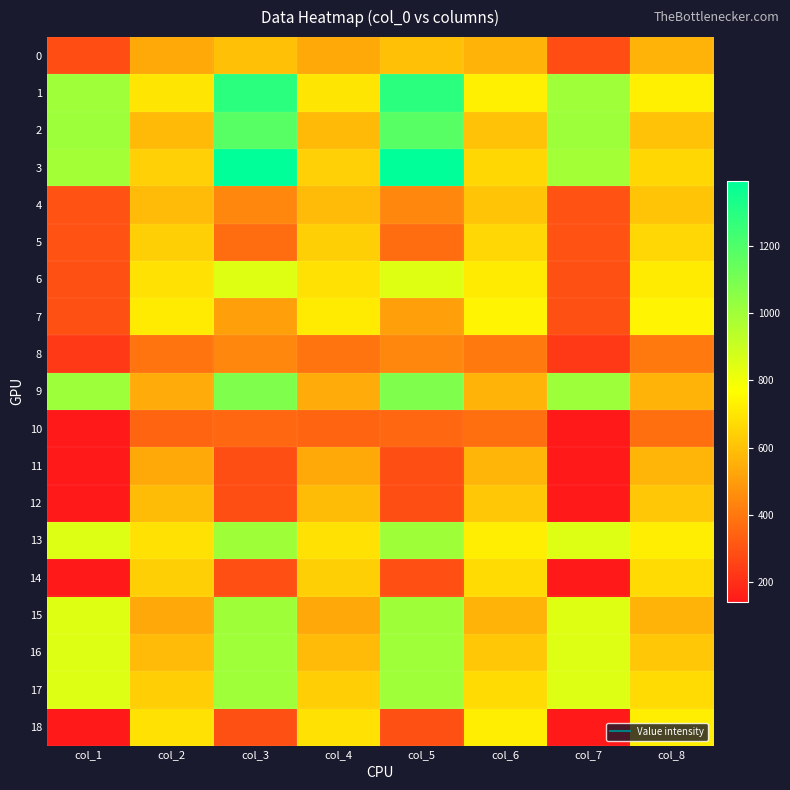

Rank the series at col_6 from highest to lowest value.

7, 1, 13, 18, 6, 14, 17, 3, 5, 12, 16, 4, 2, 11, 15, 9, 0, 8, 10